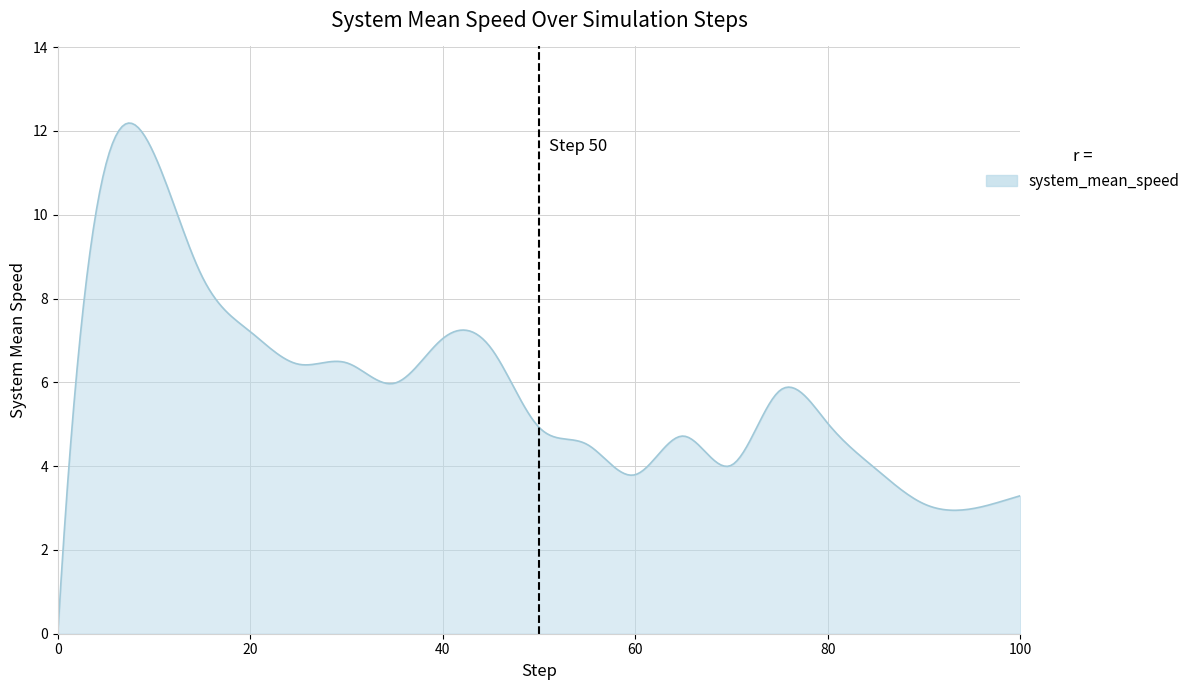

What is the sum of all values?

1753.4